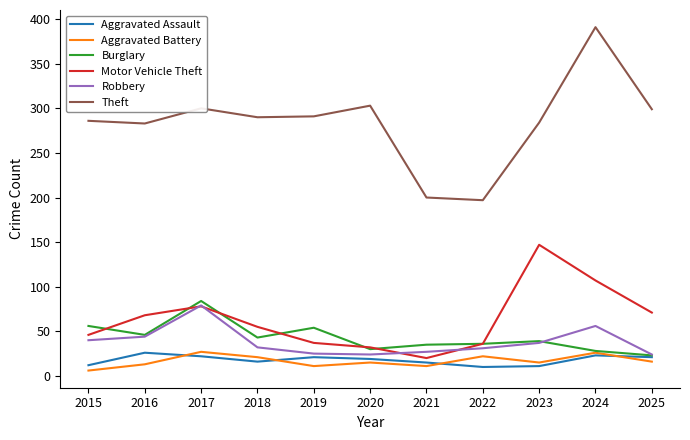

What is the greatest value displayed?

391